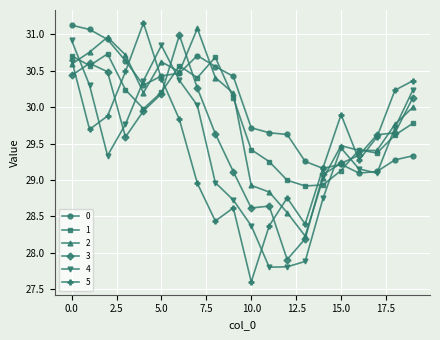

What is the lowest value of the 3 series?

27.9